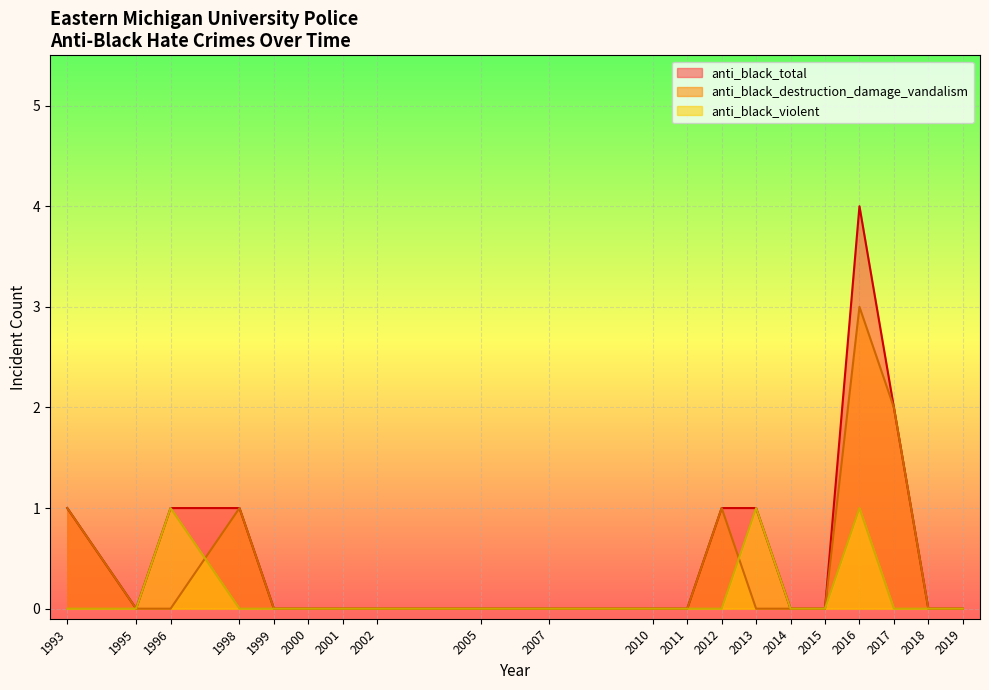

At which category is the sum across all series the highest?

2016